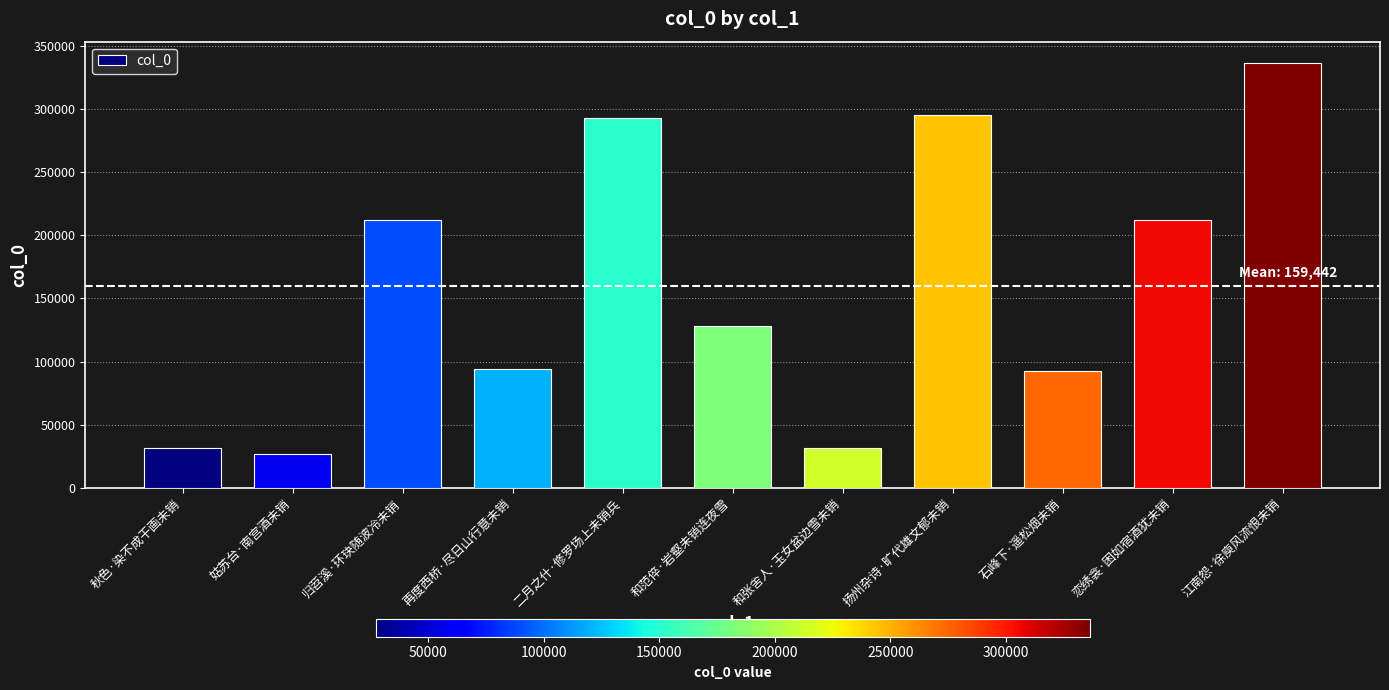

The chart shows a value of 128451 at 和范倅·岩壑未销连夜雪. True or false?

True